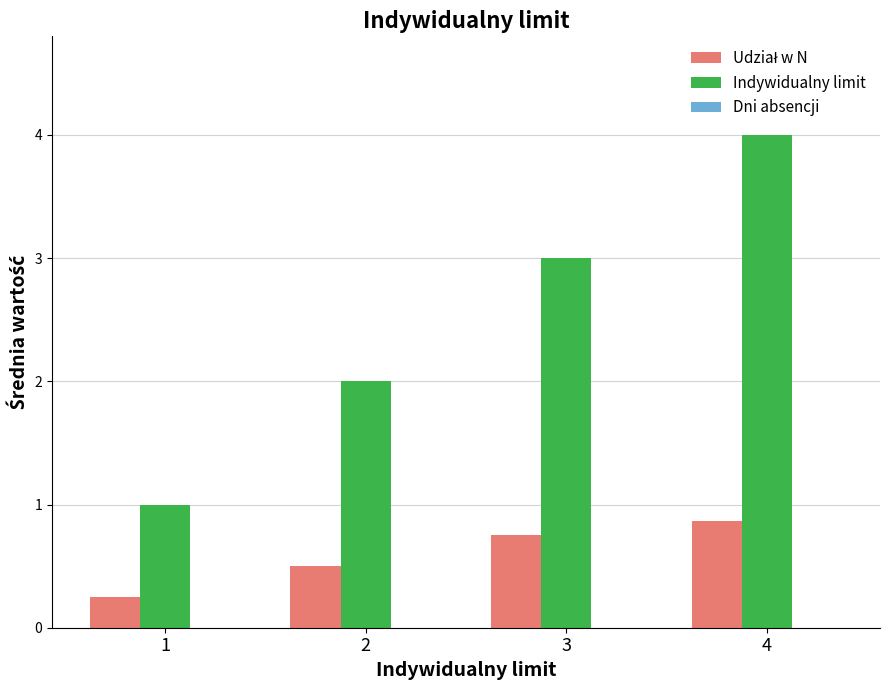

What is the minimum value for Indywidualny limit?

1.0